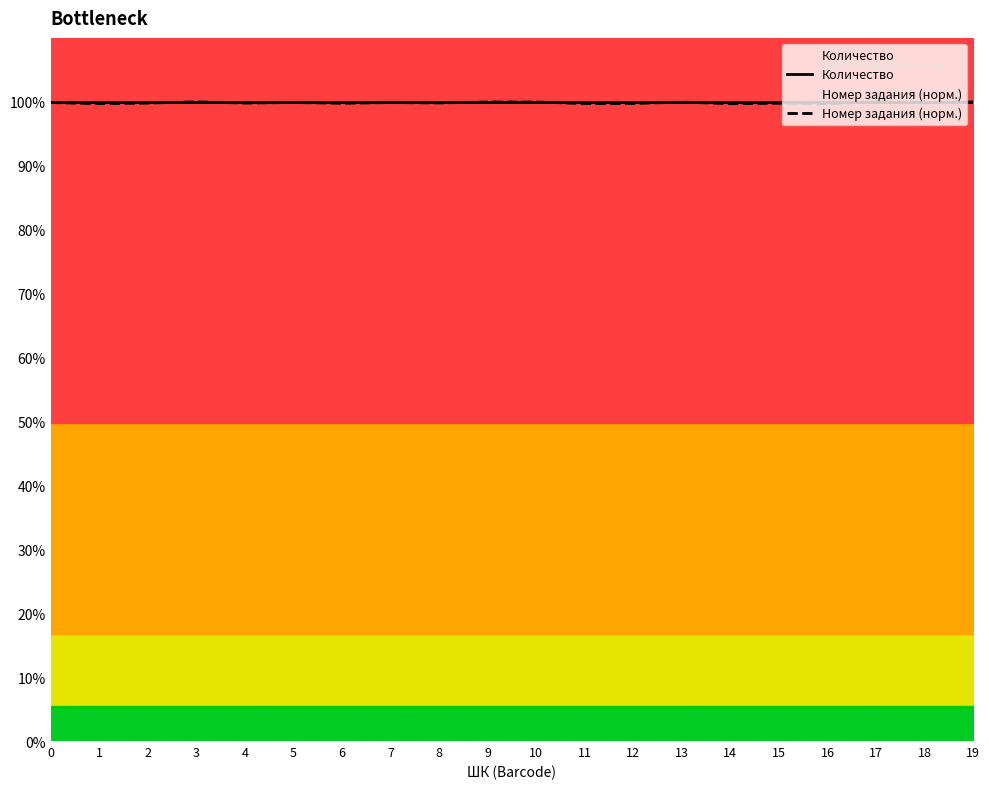

Is this an area chart (filled region under the line)?

No